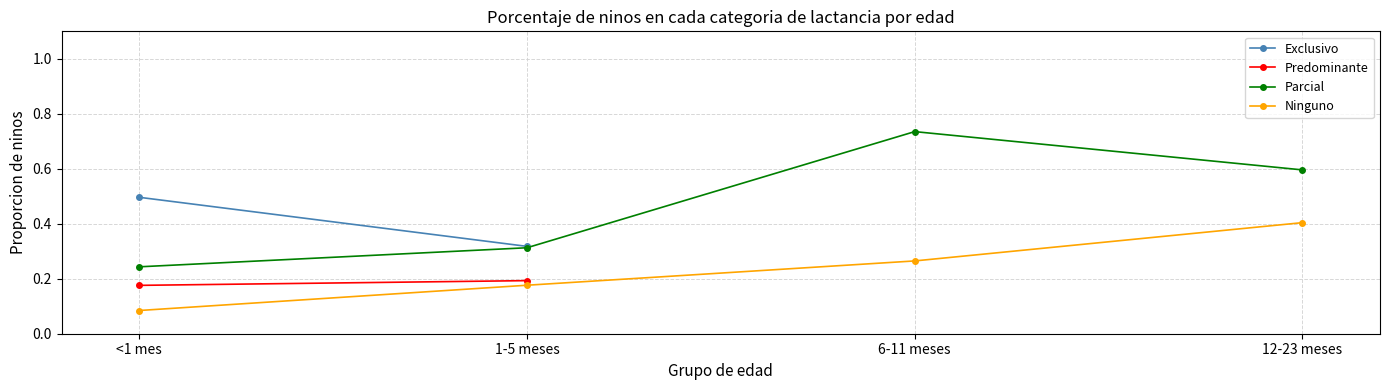

At which category does the chart reach its peak across all series?

6-11 meses